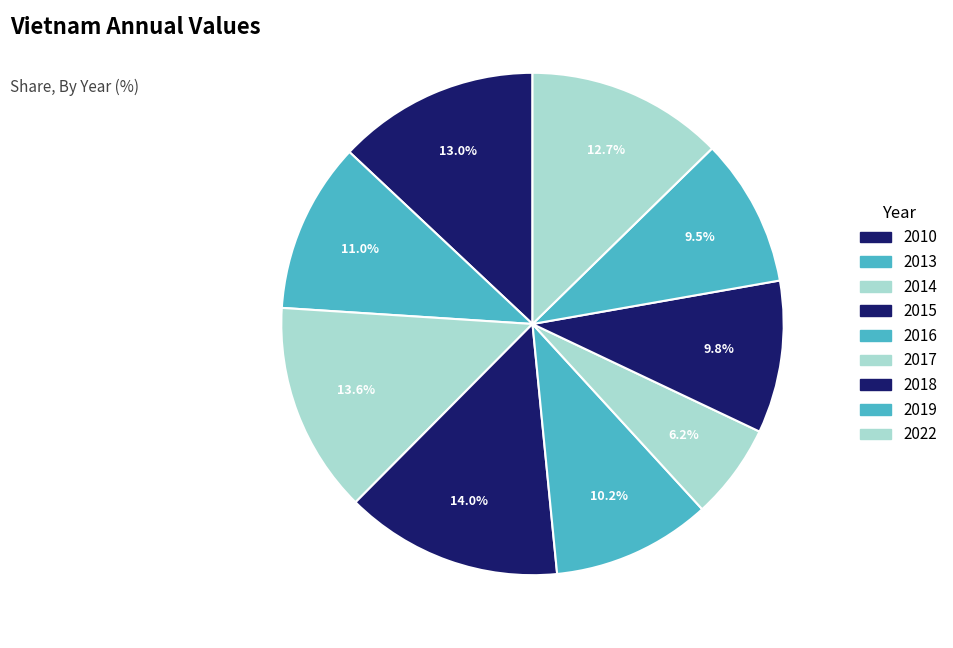

To the nearest percent, what is the average slice percentage?

11%